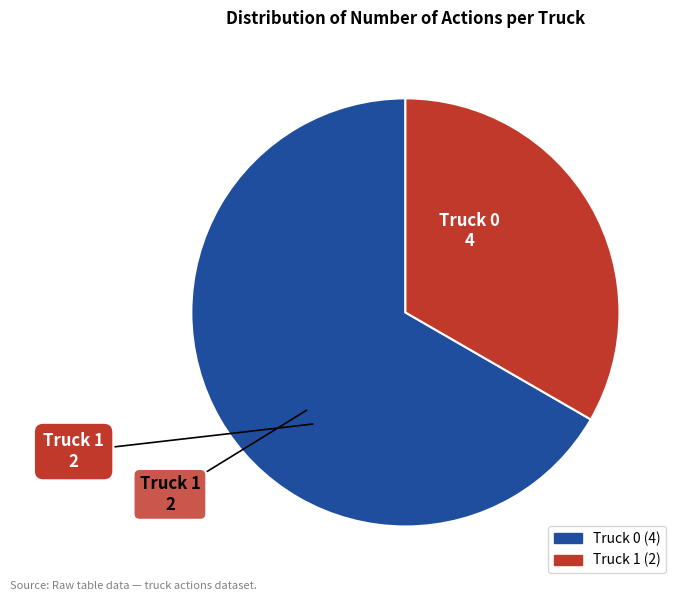

What is the largest slice in the pie chart?

Truck 0